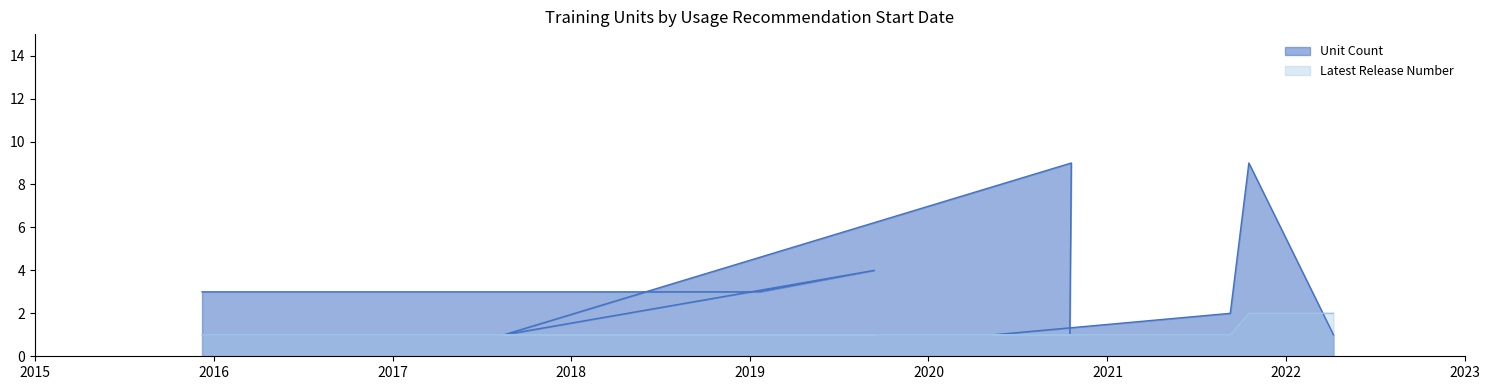

Count the Unit Count values in the range 1 to 4.

8